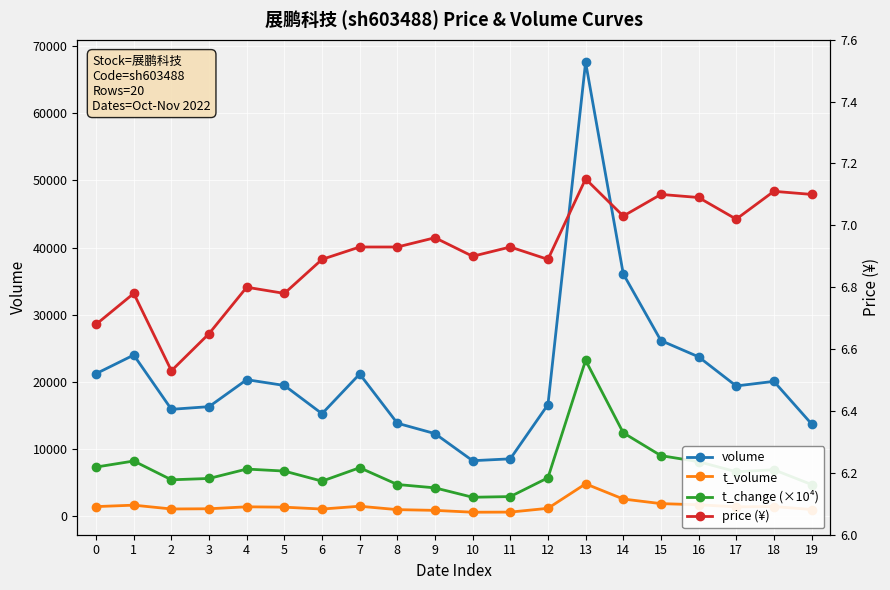

How many interior local peaks does the t_volume series have?

5